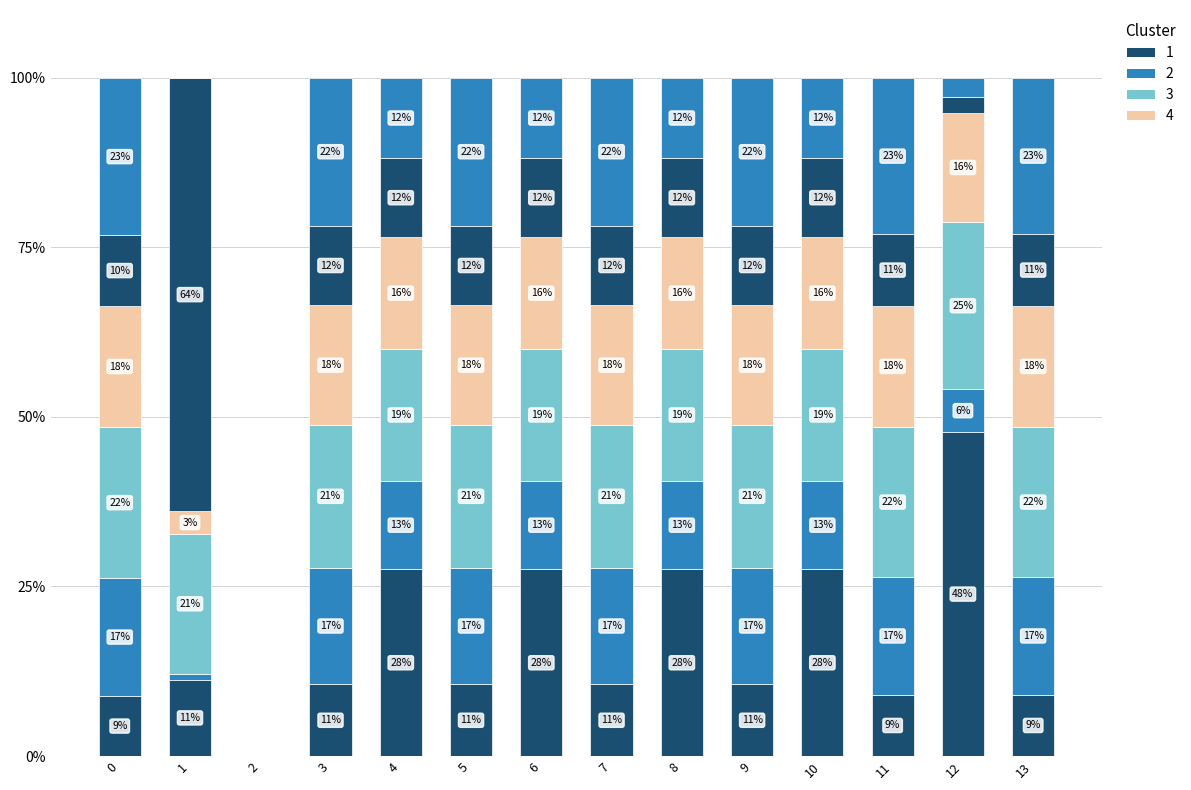

Are the bars horizontal?

No